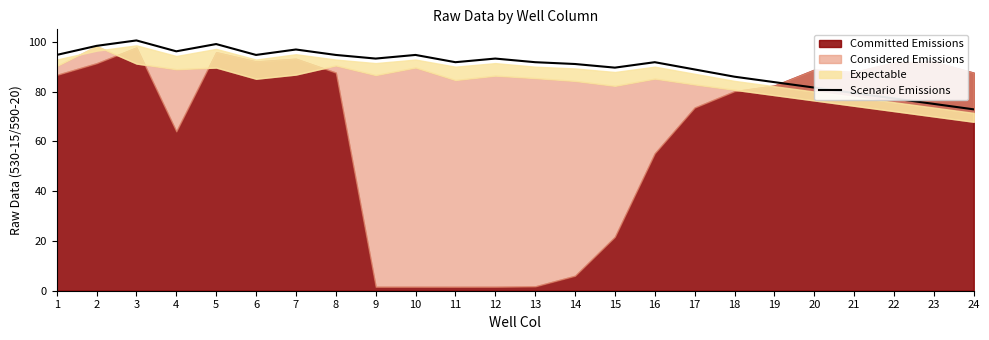

What is the lowest value of the Scenario Emissions series?

72.9